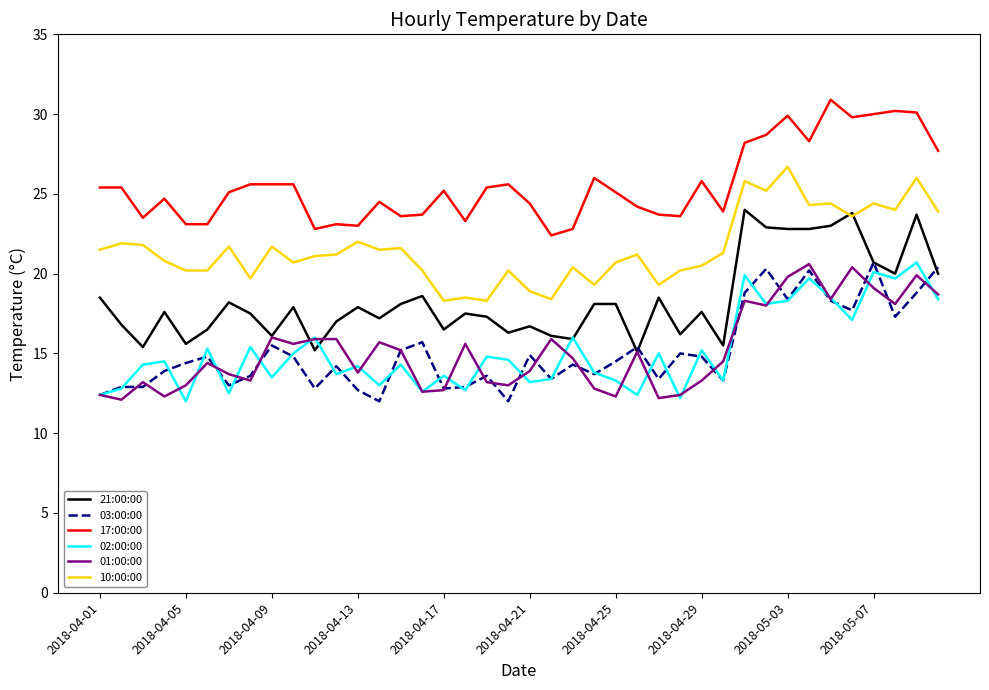

True or false: 17:00:00 and 03:00:00 intersect in this chart.

False